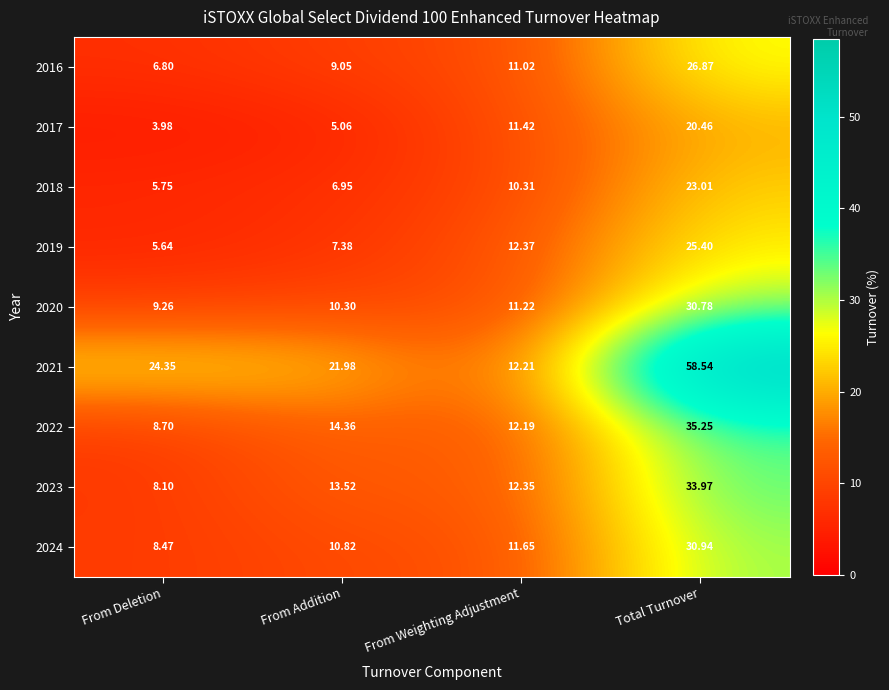

List the series in order of their peak value, highest first.

2021, 2022, 2023, 2024, 2020, 2016, 2019, 2018, 2017